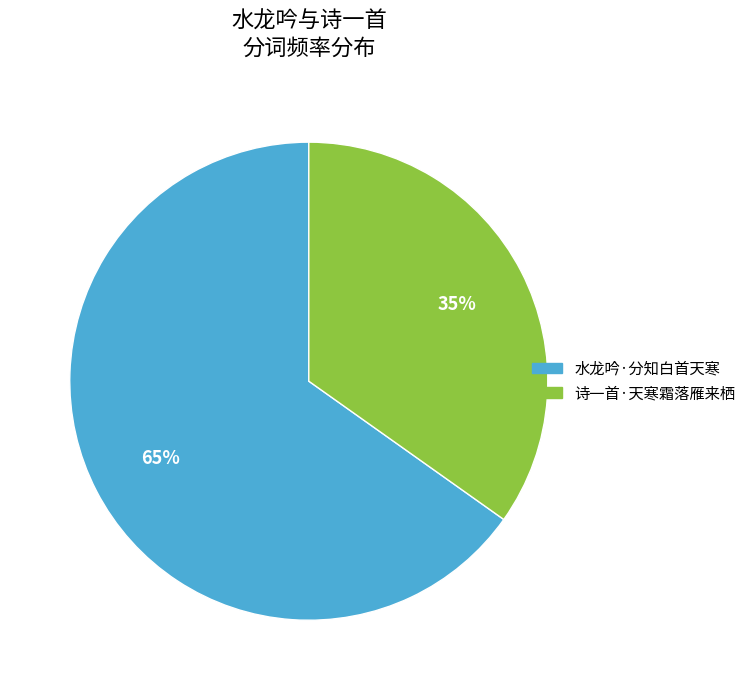

Is there a majority slice in this chart?

Yes